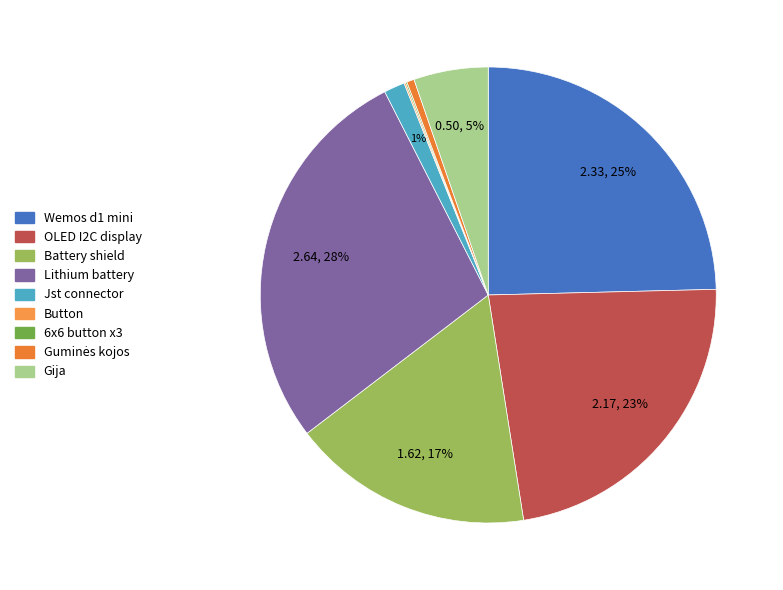

Rank the categories by value from highest to lowest.

Lithium battery, Wemos d1 mini, OLED I2C display, Battery shield, Gija, Jst connector, Guminės kojos, Button, 6x6 button x3